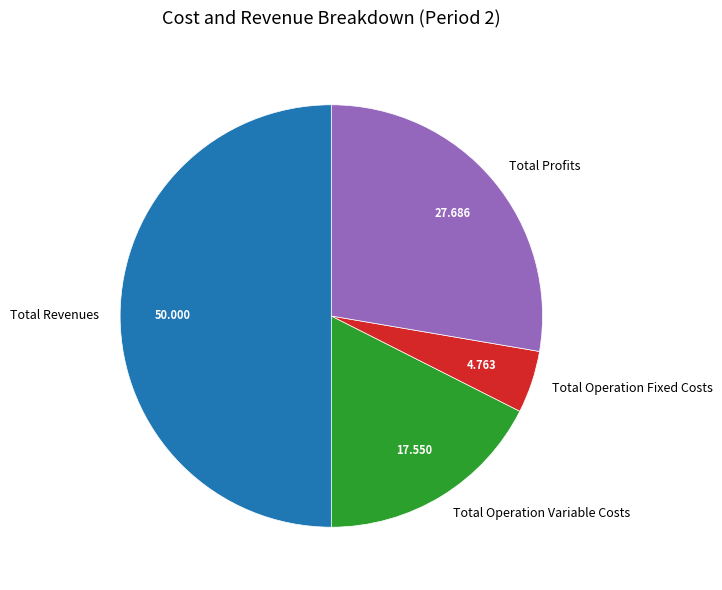

Approximately how many times larger is the value at Total Profits compared to Total Revenues?

0.6